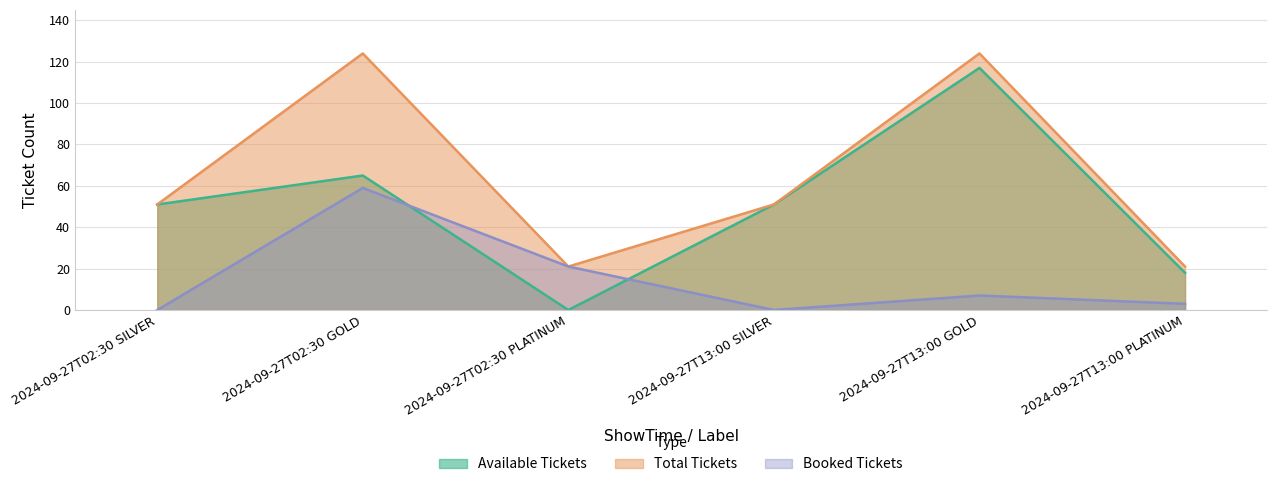

The value of sTotalTickets at 2024-09-27T02:30 SILVER is 51. True or false?

True